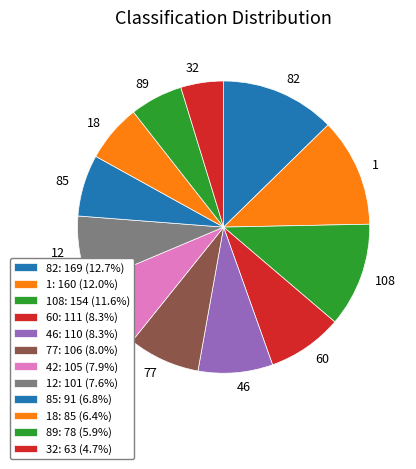

Is the sum of 89 and 46 greater than half?

No